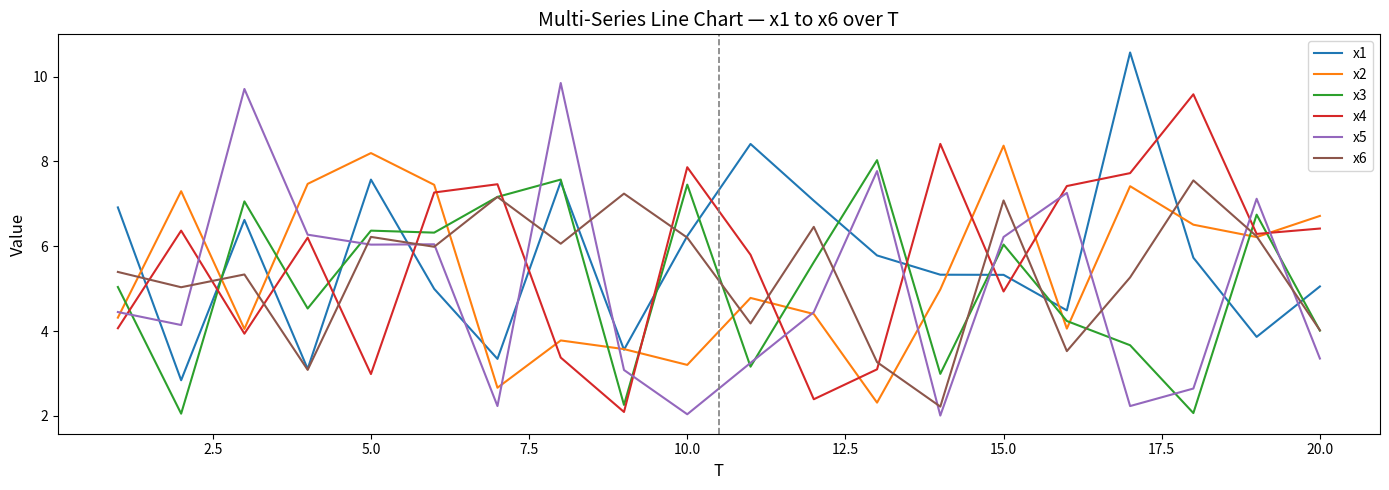

What is the lowest value of the x1 series?

2.8